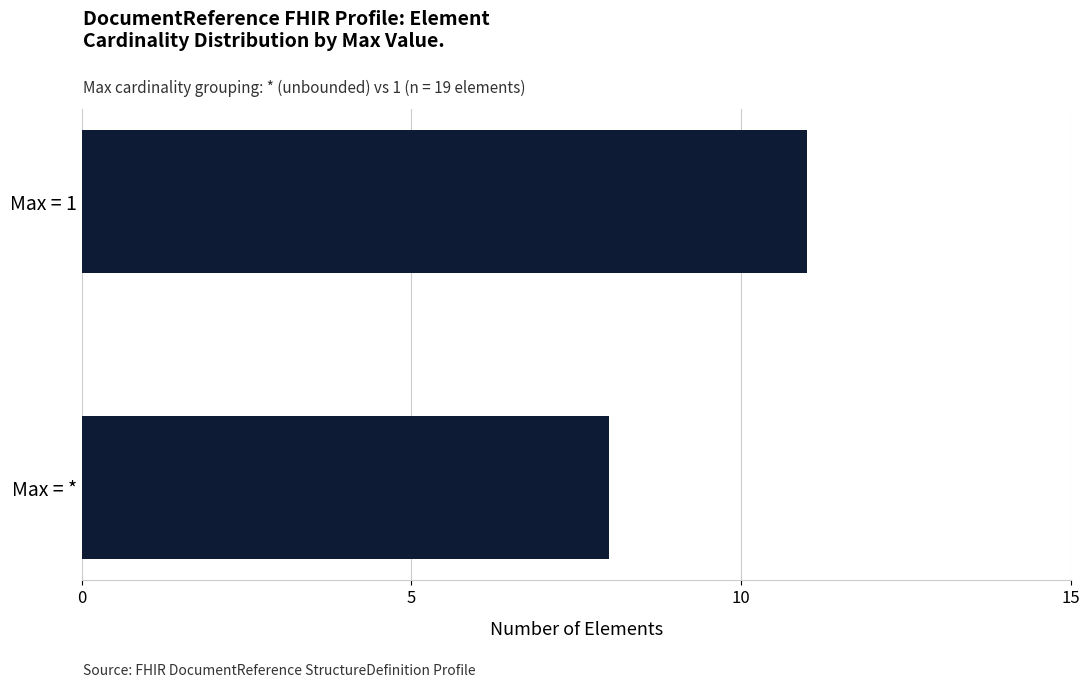

What is the smallest value displayed?

8